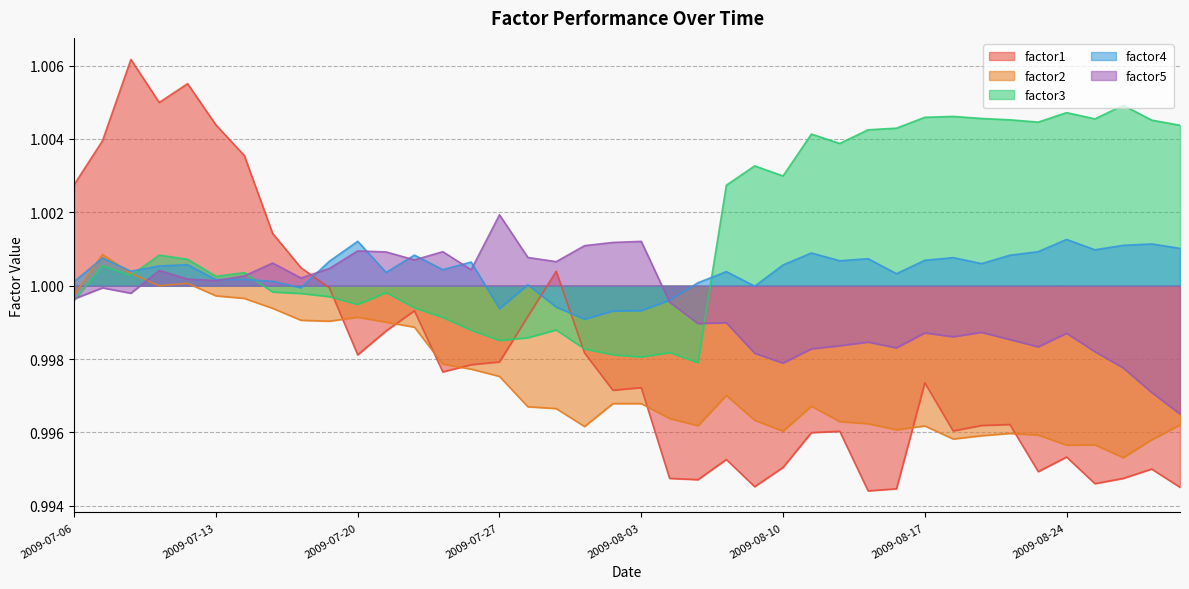

At which category does factor4 reach its first local peak?

2009-07-07